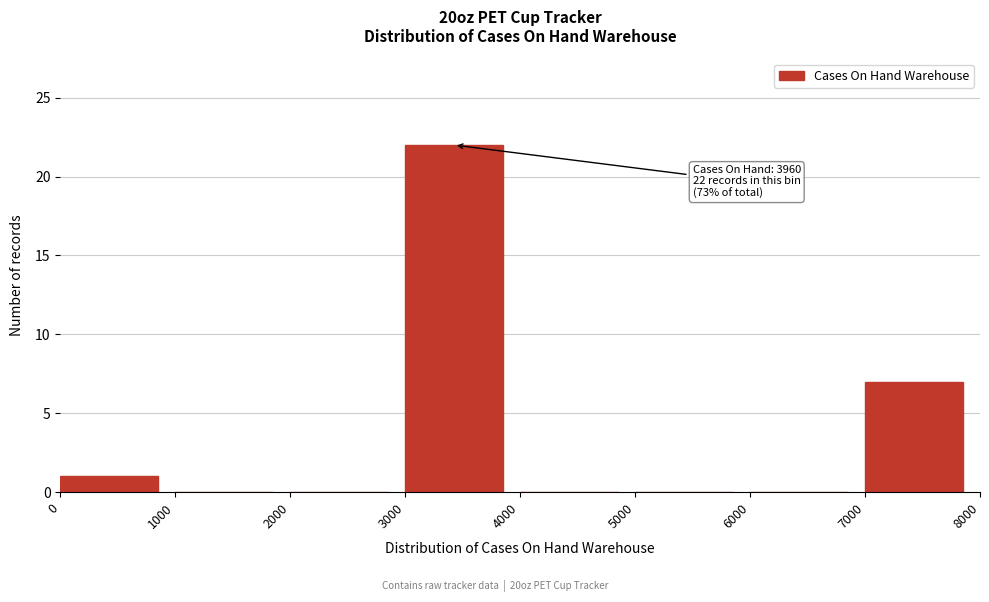

Which range on the x-axis has the tallest bar?

3000 to 4000